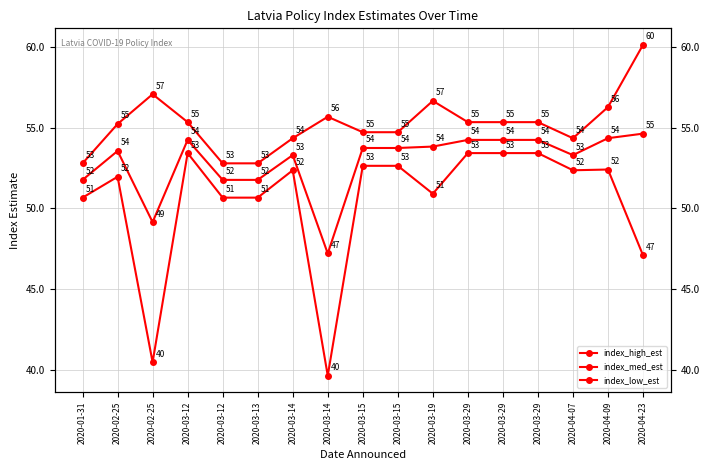

True or false: index_low_est and index_med_est cross at least once.

False